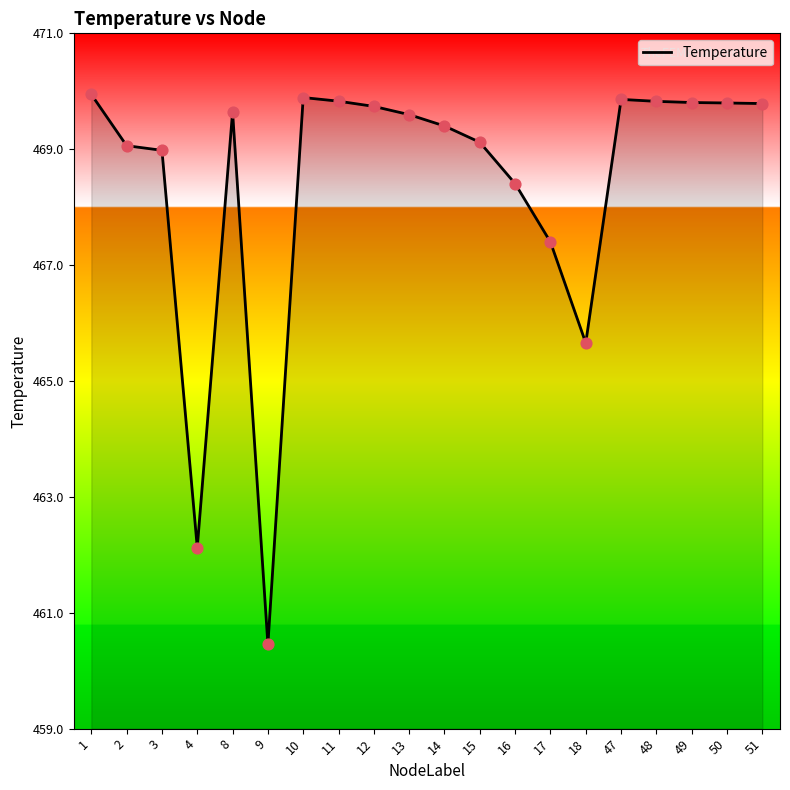

What is the change in value from 4 to 10?

+7.8